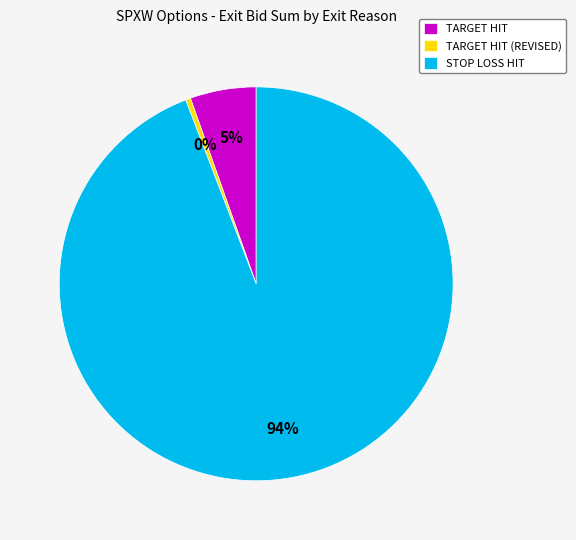

To the nearest percent, what portion does TARGET HIT represent?

5%